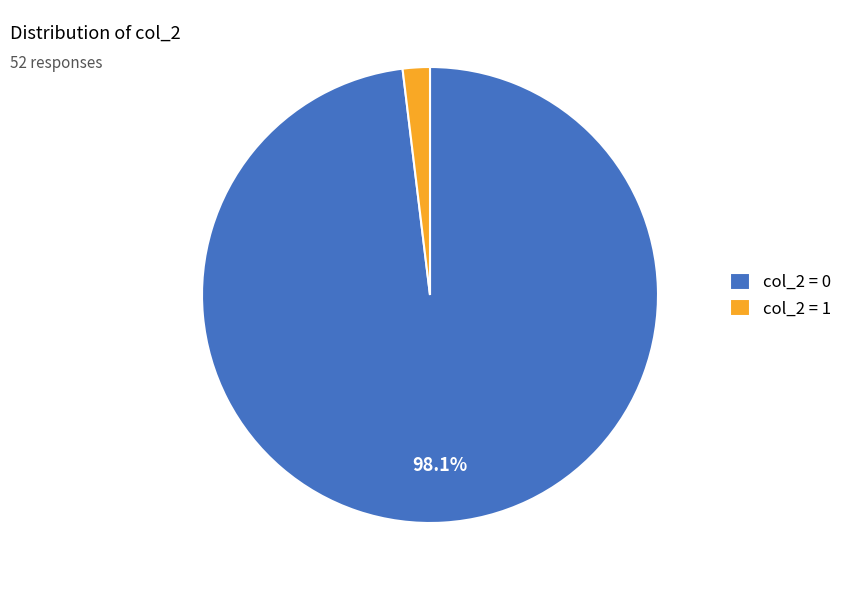

Between col_2 = 1 and col_2 = 0, which is larger?

col_2 = 0